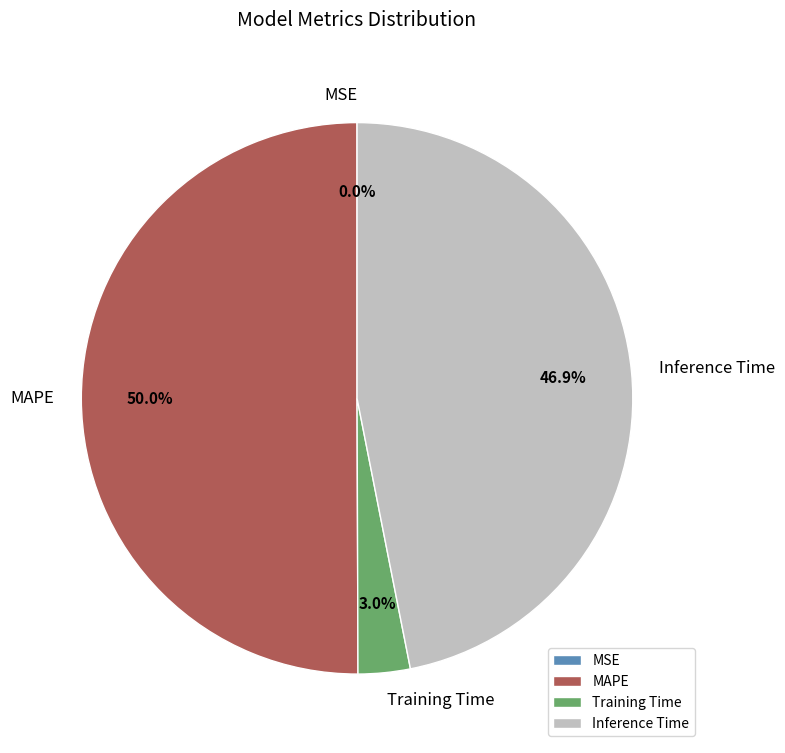

What percentage is NOT represented by Inference Time?

53.1%